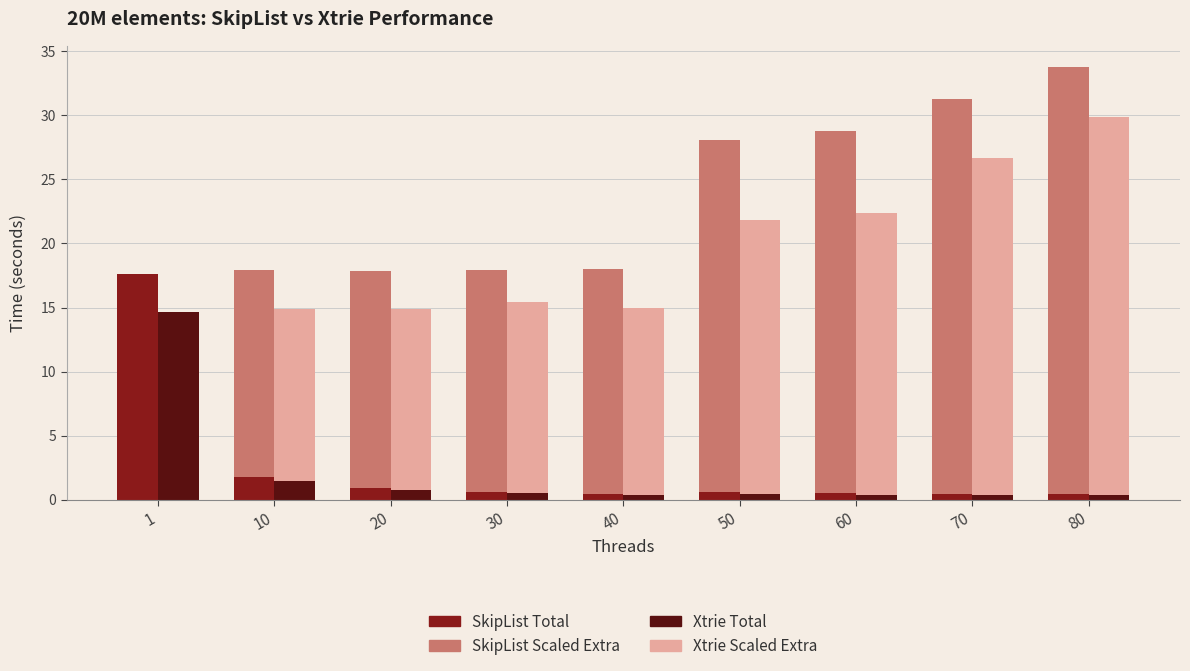

How many values in Xtrie Scaled Extra are above zero?

8